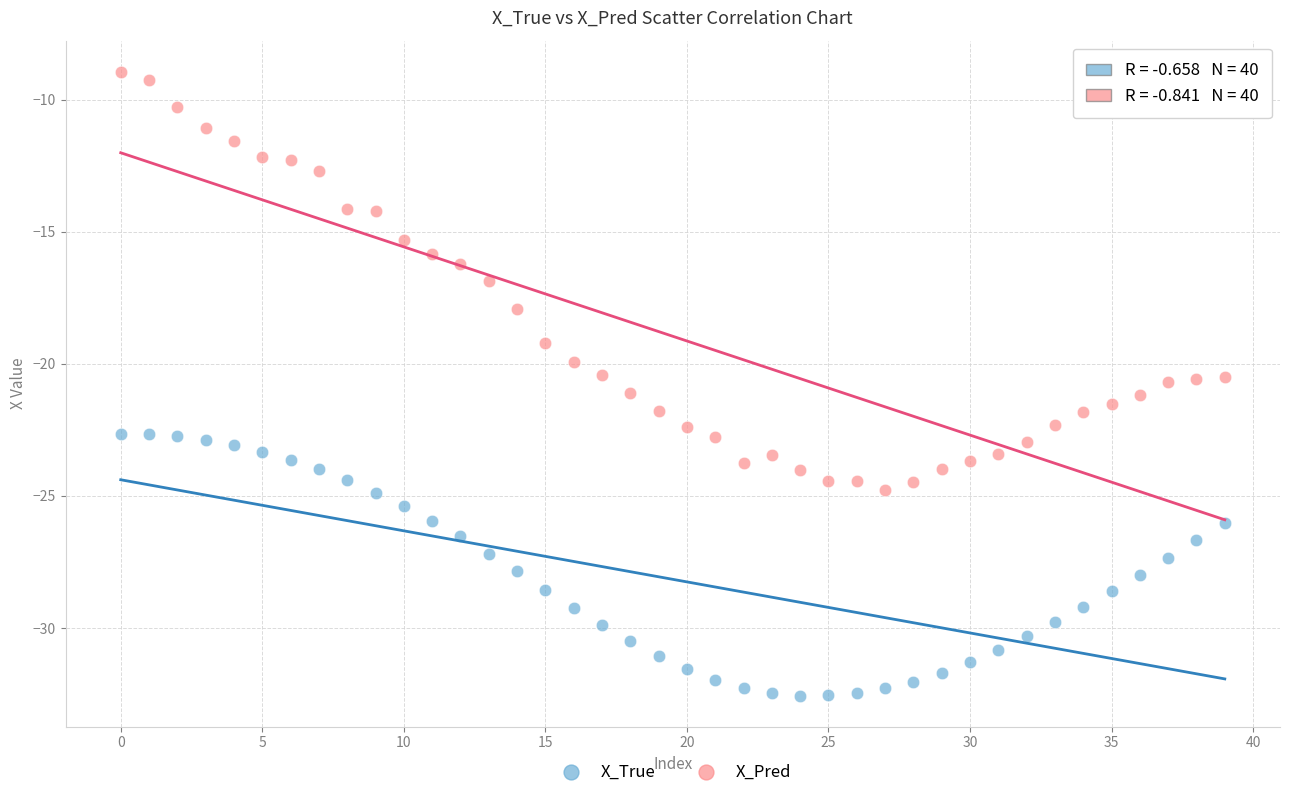

Which series reaches the minimum Y coordinate?

X_True